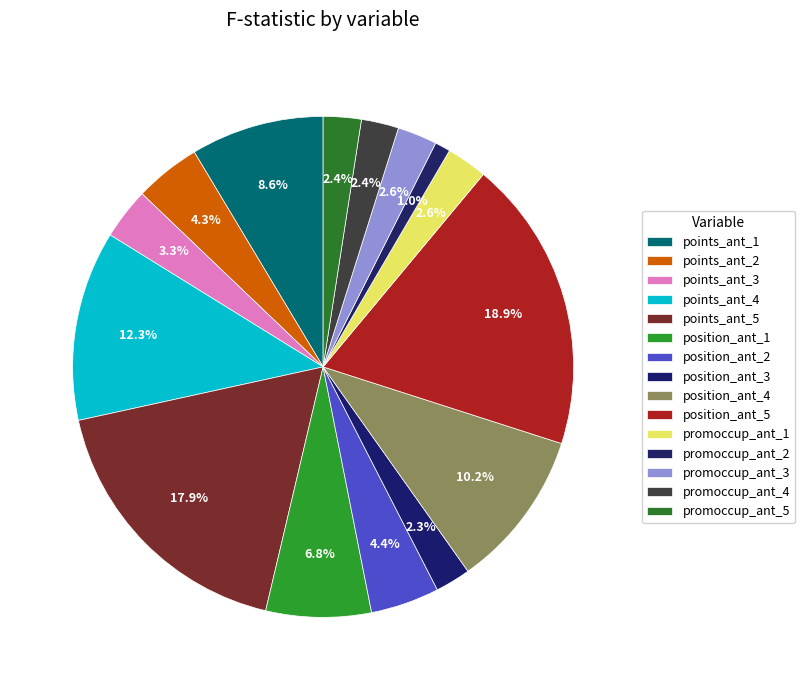

To the nearest percent, what percentage of the pie is position_ant_4?

10%